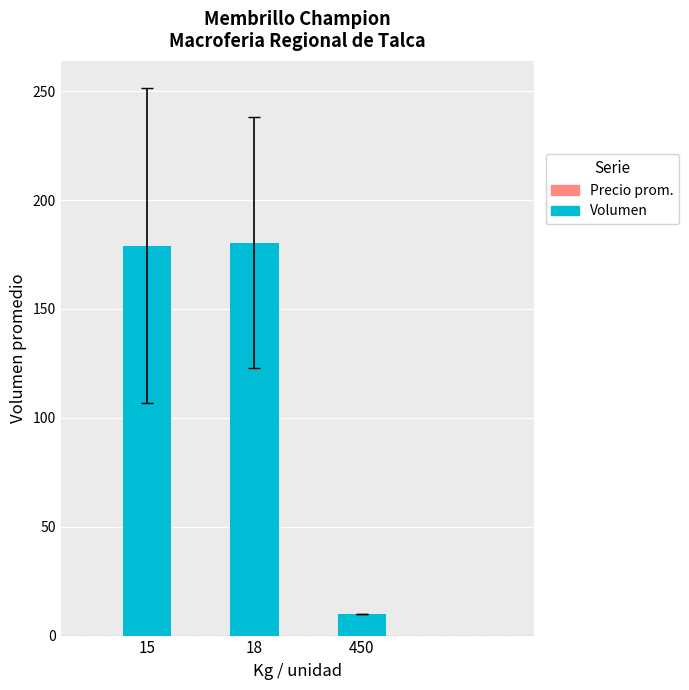

Are the bars grouped side by side (vs. stacked)?

No